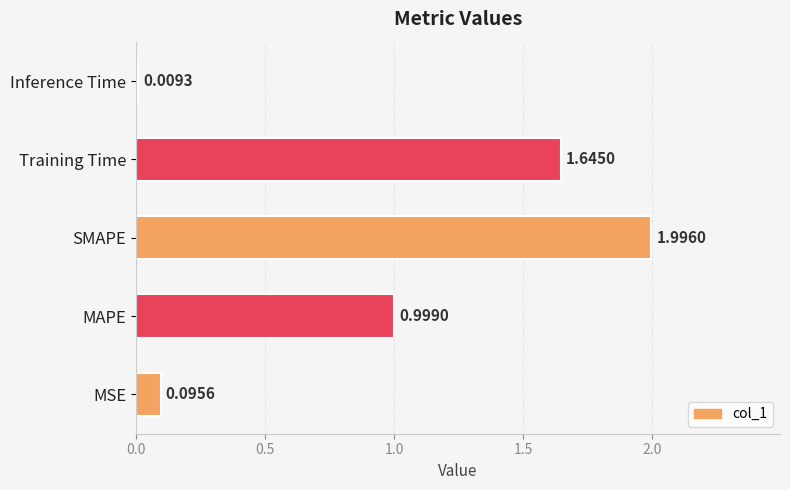

Where is the data nearest to the value 1?

MAPE